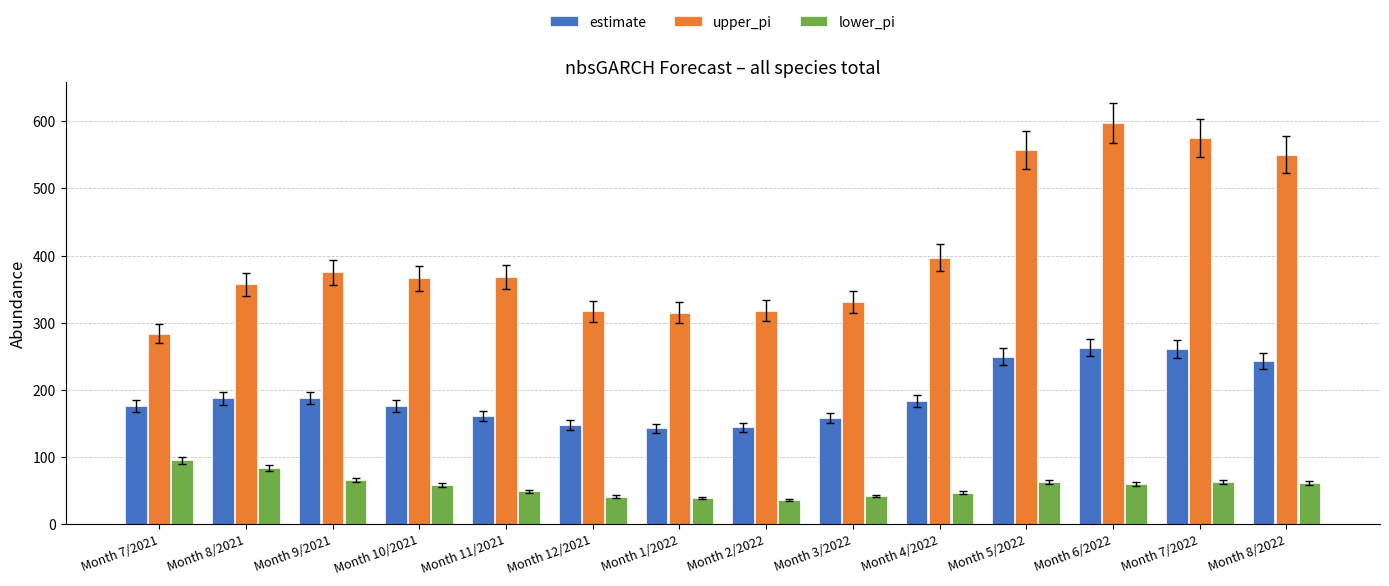

What is the lowest value of the estimate series?

142.6